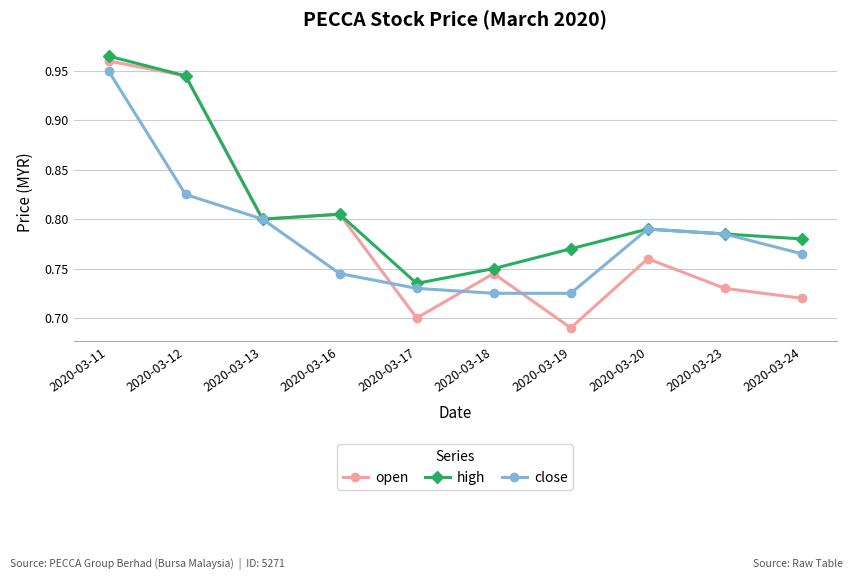

Which category has the lowest value across all series?

2020-03-19